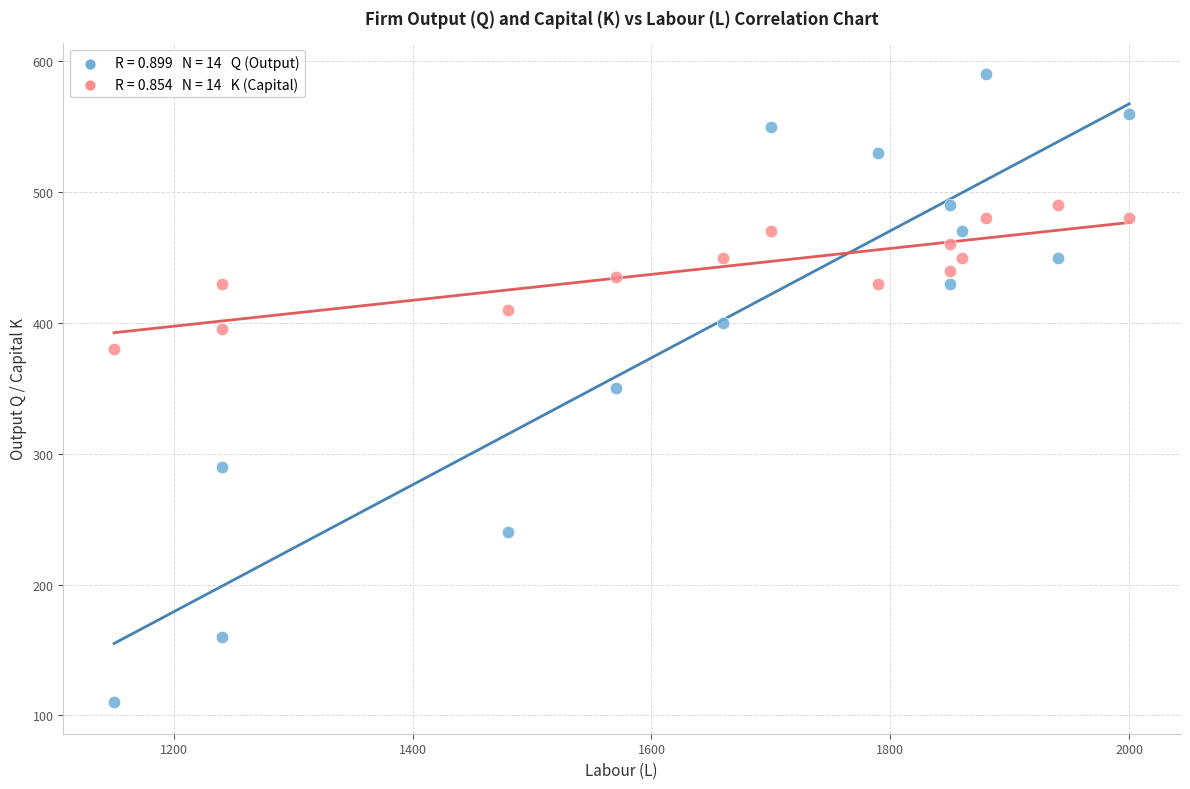

Across all data points, what is the range of X values (max minus min)?

850